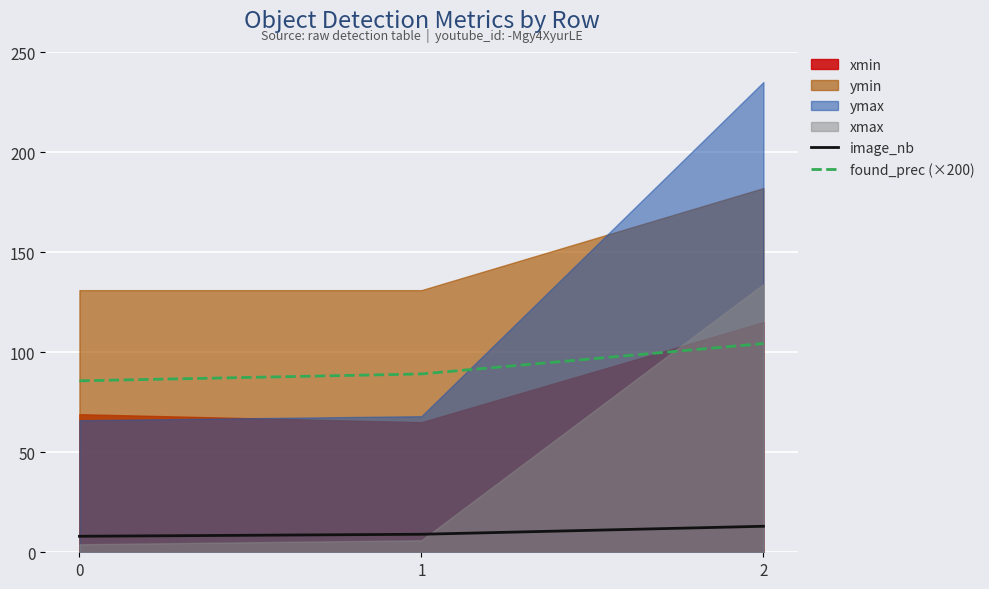

Does the chart display data point markers on the line(s)?

No